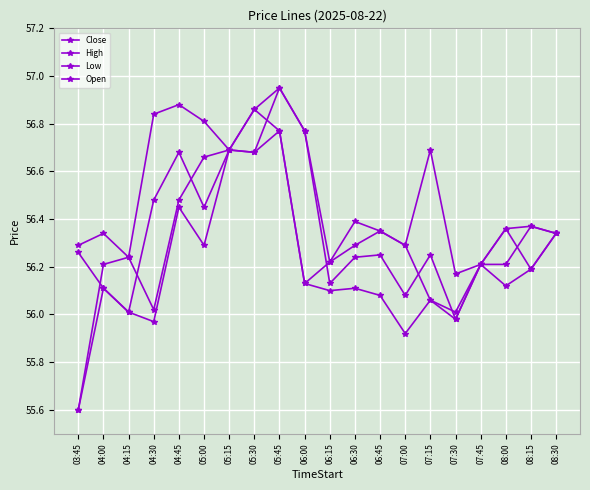

What is the label of the 17th point from the left?

07:45